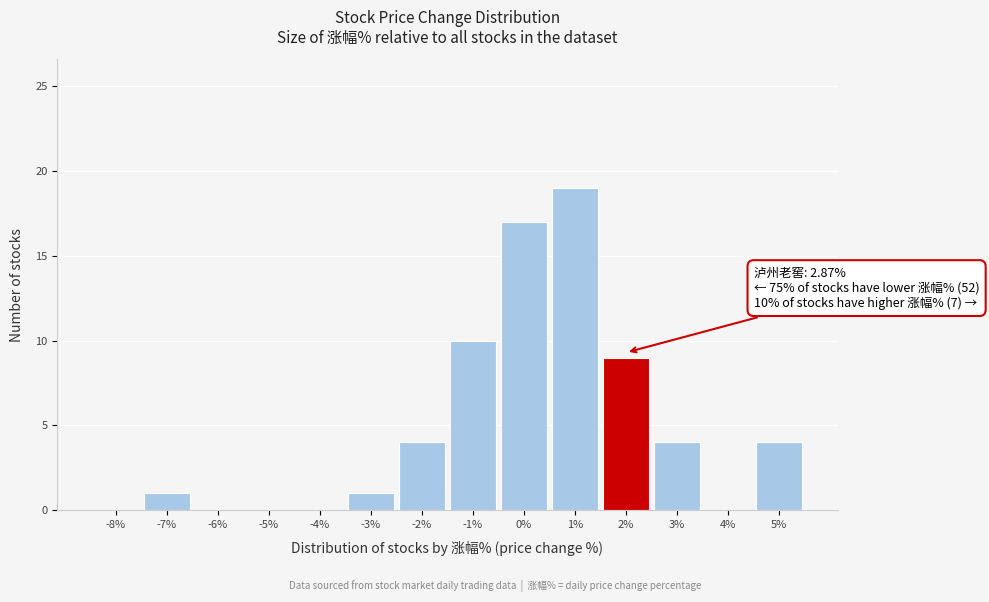

Reading left to right, extract all data points from this chart.

-8%=0	-7%=1	-6%=0	-5%=0	-4%=0	-3%=1	-2%=4	-1%=10	0%=17	1%=19	2%=9	3%=4	4%=0	5%=4